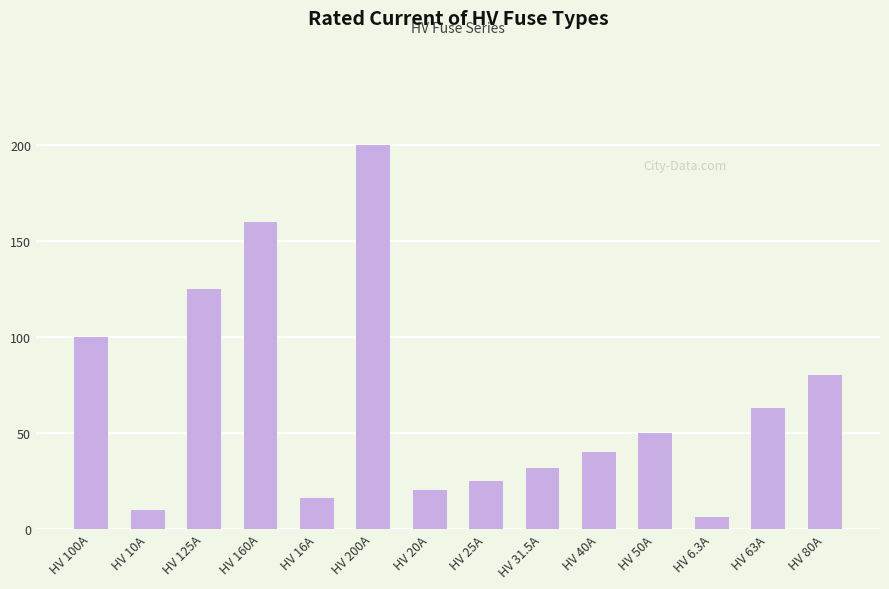

What is the label of the 2nd bar from the right?

HV 63A